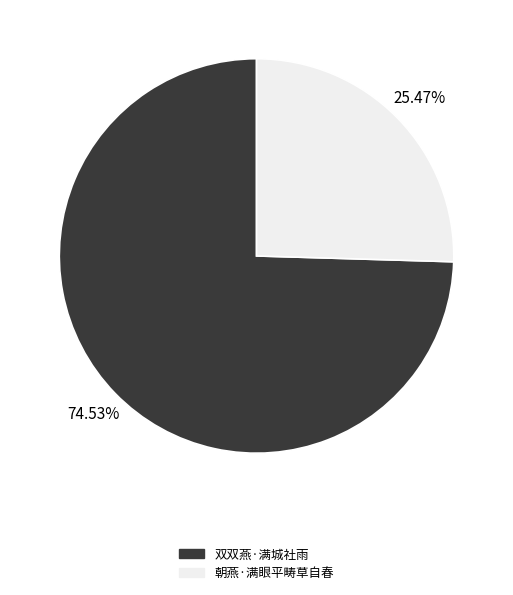

Rank the categories by value from lowest to highest.

朝燕·满眼平畴草自春, 双双燕·满城社雨